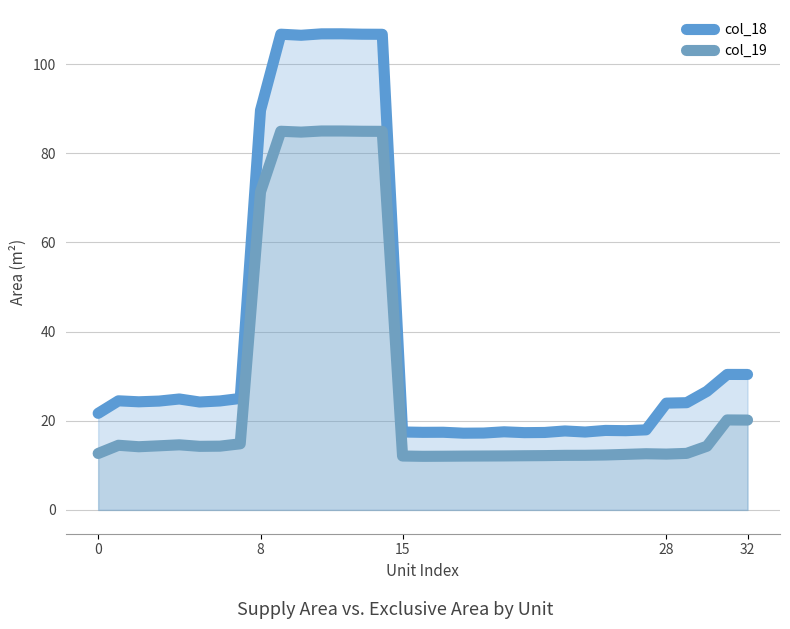

True or false: col_19 and col_18 intersect in this chart.

False